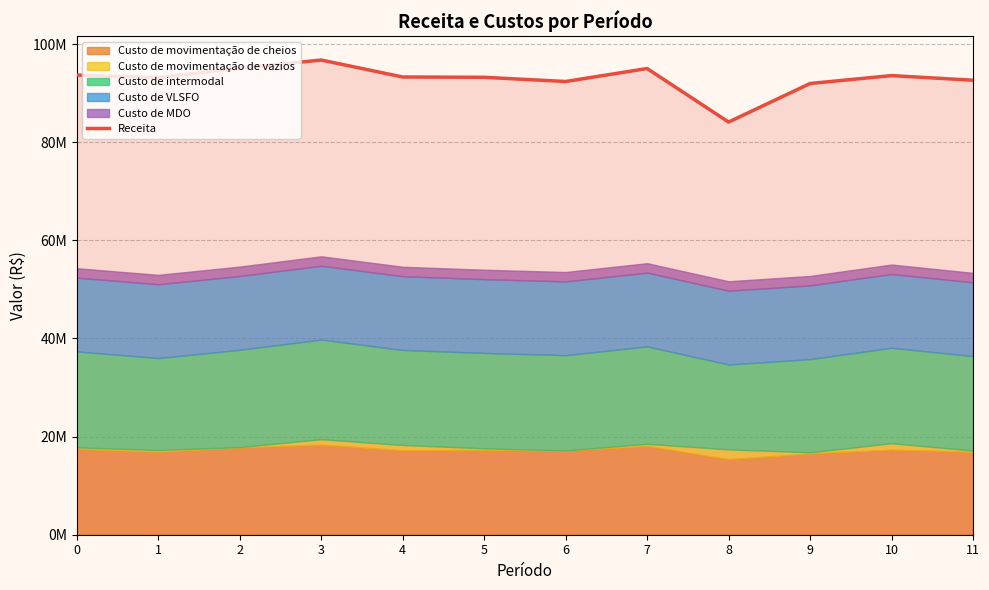

True or false: the data has more than 1 interior local peaks.

True